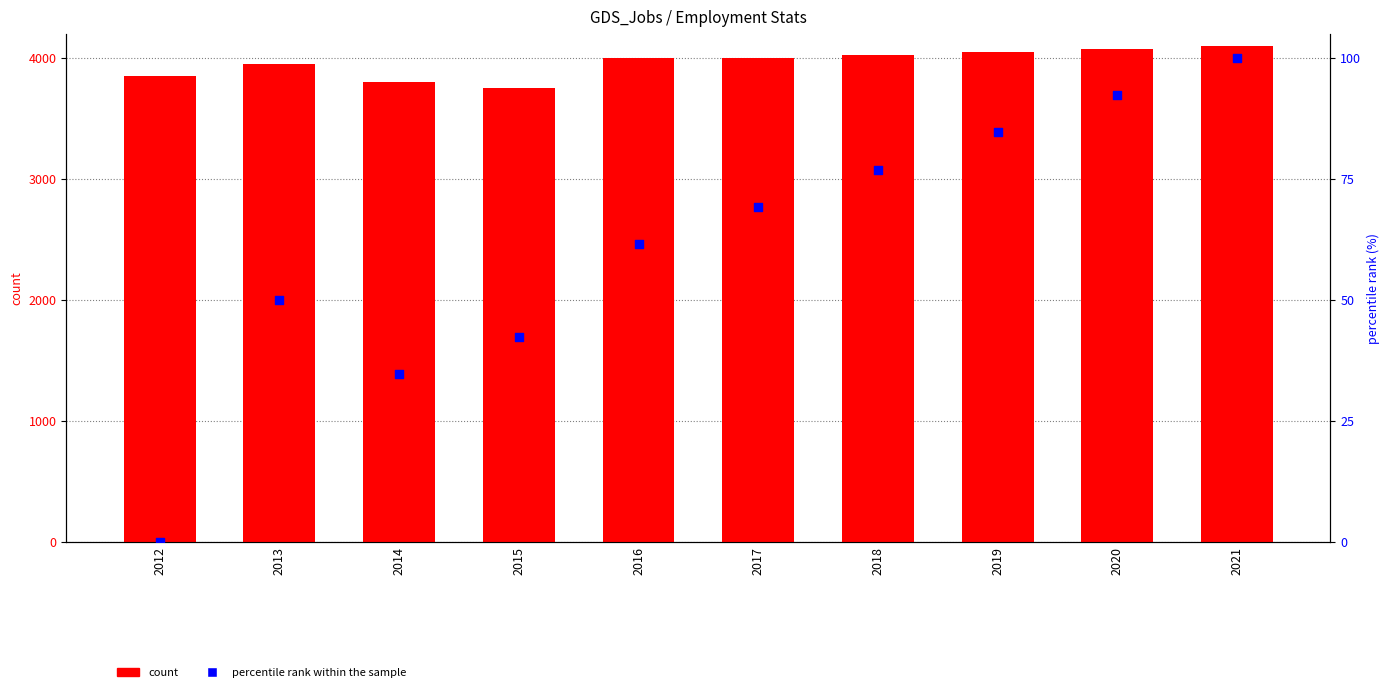

What are all the series names shown in the legend?

count, percentile rank within the sample